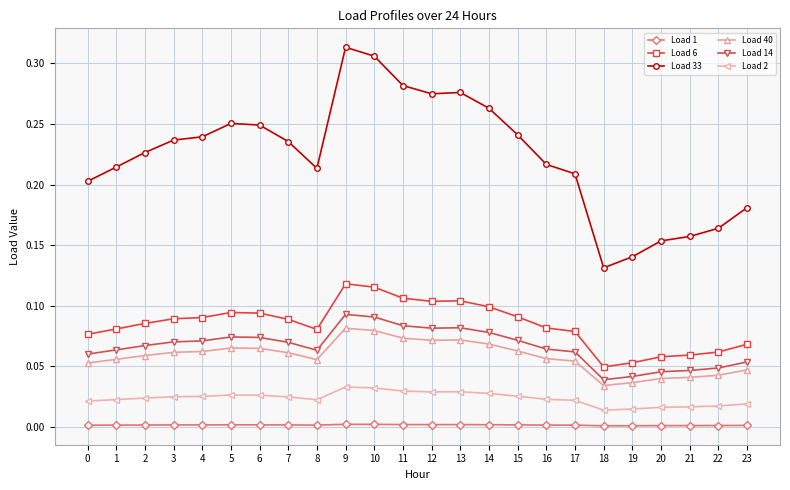

True or false: Load 2 has more than 1 points higher than both neighbors.

True